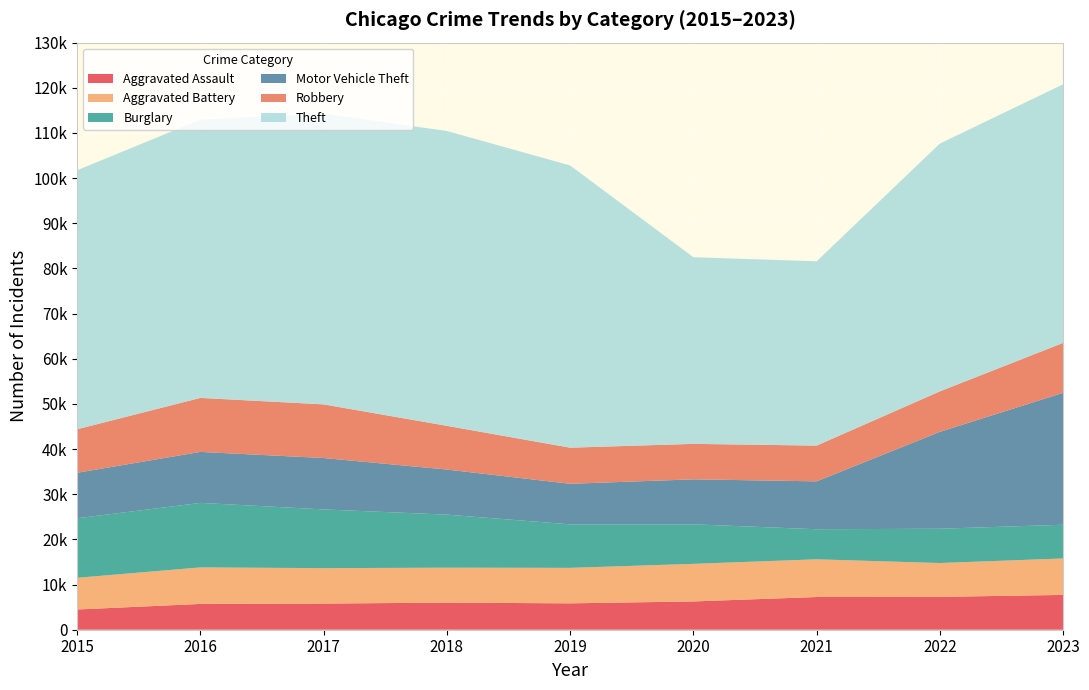

Reading left to right, extract all data points from this chart.

Aggravated Assault: 2015=4480	2016=5712	2017=5793	2018=6001	2019=5841	2020=6264	2021=7242	2022=7280	2023=7706
Aggravated Battery: 2015=7019	2016=8086	2017=7845	2018=7735	2019=7858	2020=8319	2021=8347	2022=7488	2023=8075
Burglary: 2015=13184	2016=14289	2017=13001	2018=11747	2019=9638	2020=8758	2021=6662	2022=7594	2023=7466
Motor Vehicle Theft: 2015=10068	2016=11286	2017=11380	2018=9985	2019=8977	2020=9959	2021=10602	2022=21457	2023=29211
Robbery: 2015=9638	2016=11960	2017=11880	2018=9681	2019=7995	2020=7855	2021=7918	2022=8963	2023=11059
Theft: 2015=57350	2016=61623	2017=64386	2018=65288	2019=62494	2020=41329	2021=40809	2022=54864	2023=57257